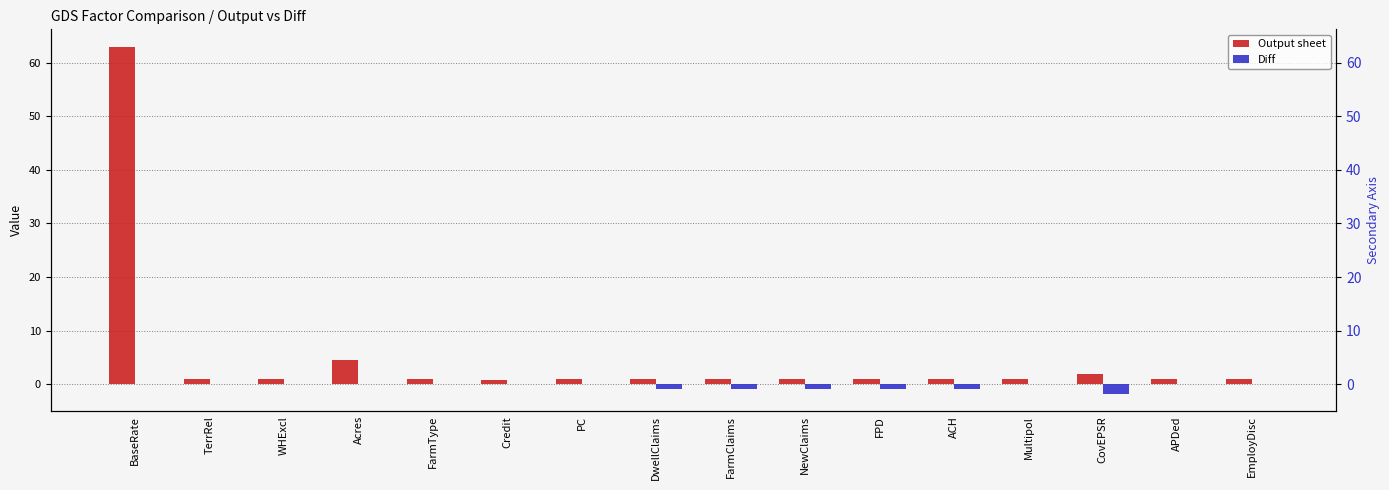

At which label does Output sheet first exceed 1?

BaseRate